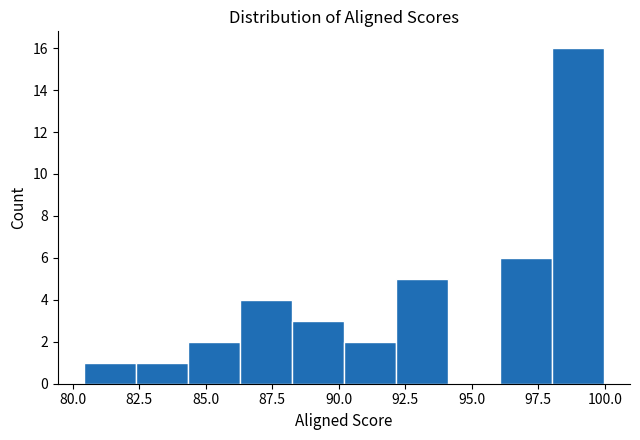

Read against the x-axis, roughly where is the centre of the tallest bar?

99.0